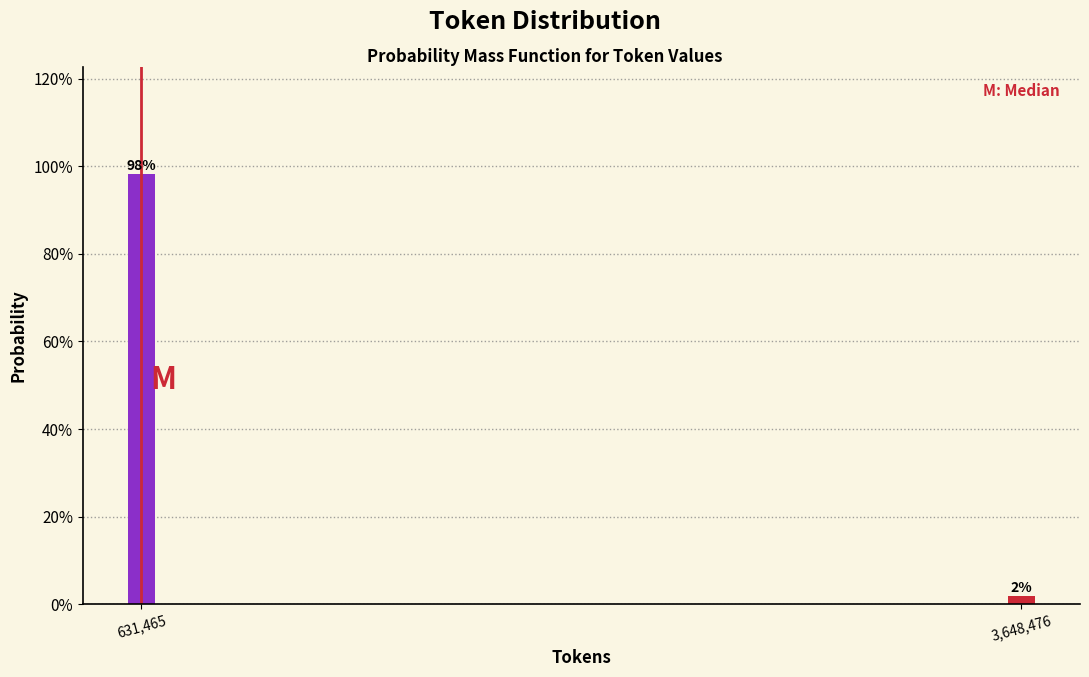

Is it true that the value at 631,465 is 98.1?

True